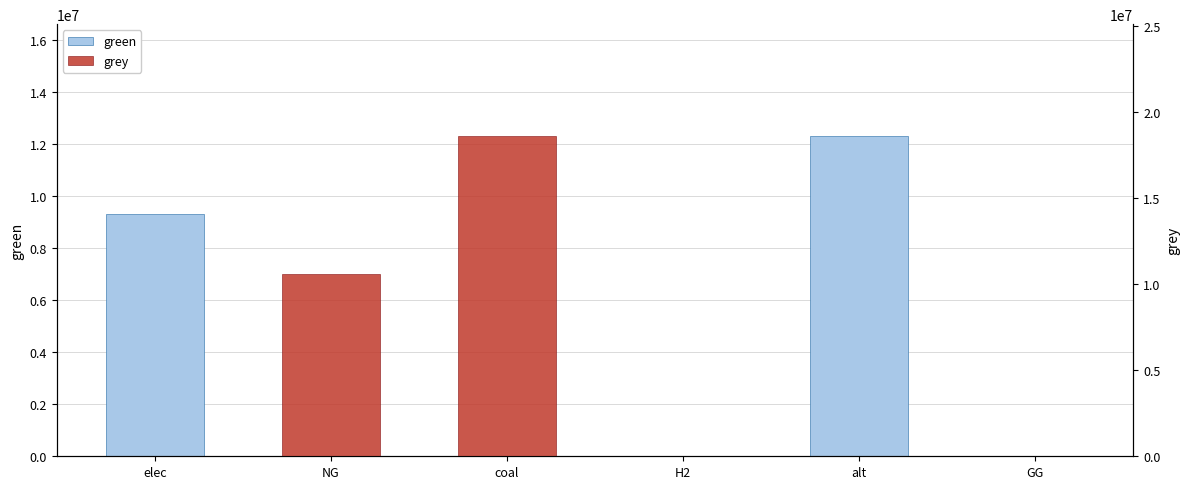

What is the label of the 3rd bar from the left?

coal